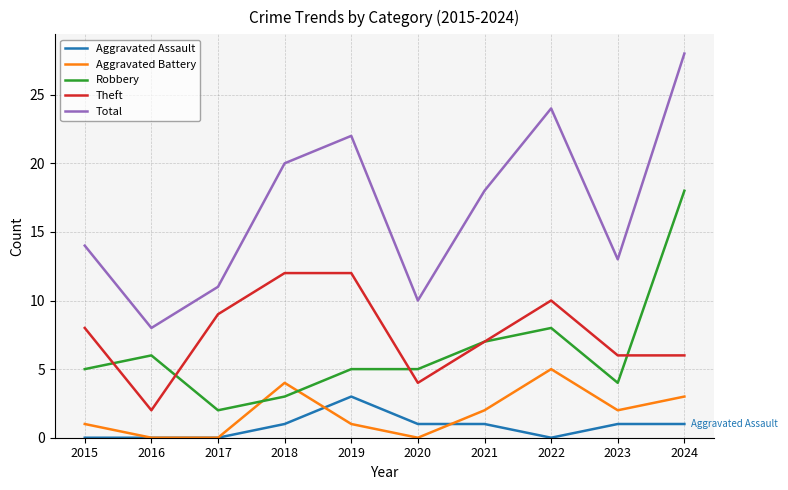

True or false: Theft has more than 0 interior local peaks.

True